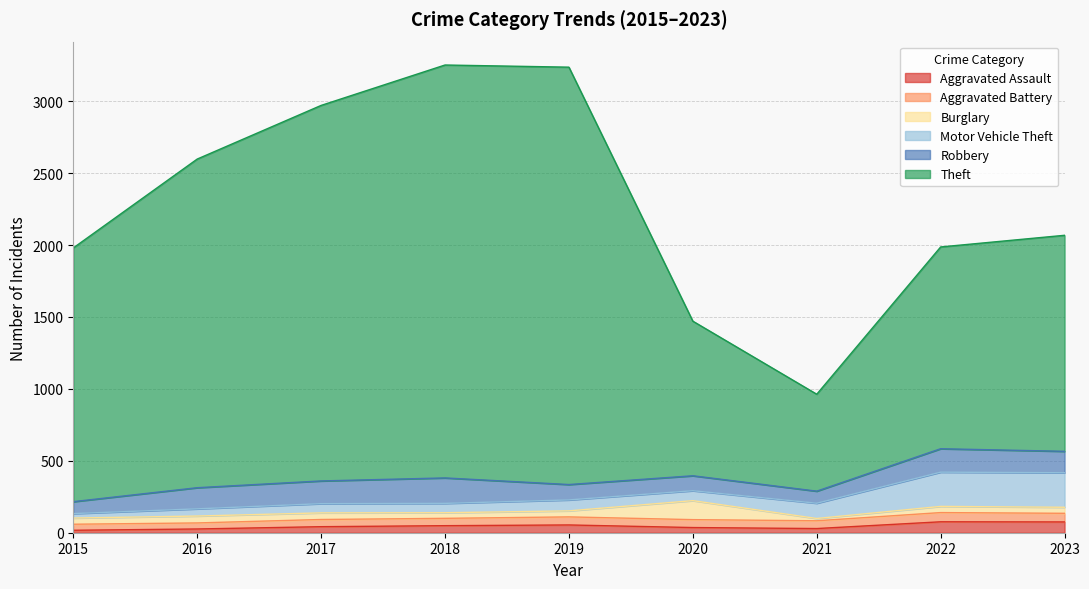

True or false: Robbery and Aggravated Battery intersect in this chart.

False